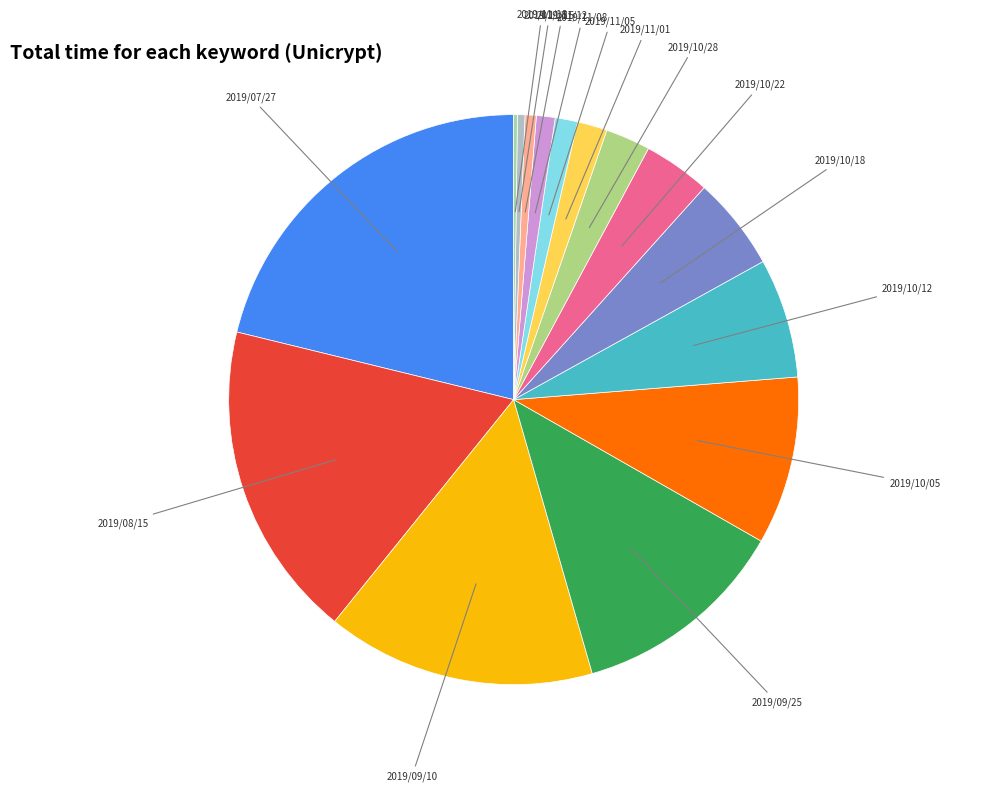

The 2019/10/05 slice represents 22% of the pie. True or false?

False